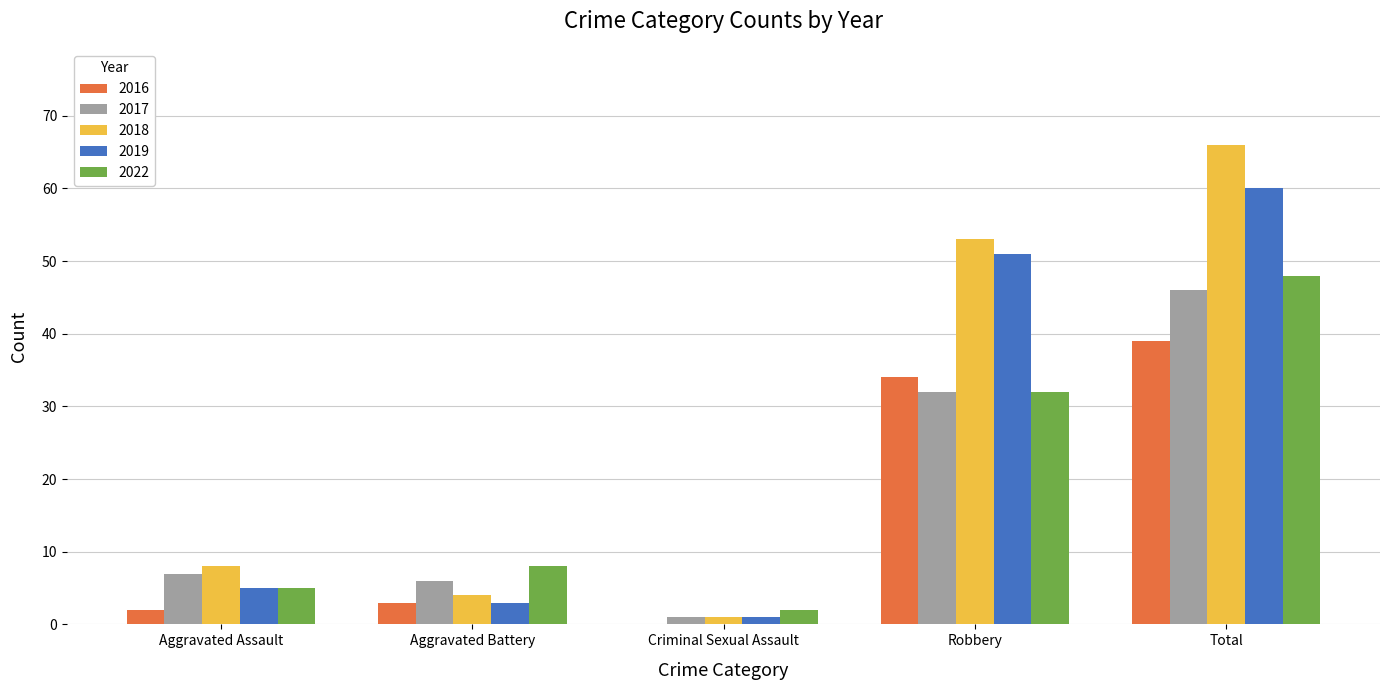

Reading right to left, transcribe all the data shown in this chart.

2016: Total=39	Robbery=34	Criminal Sexual Assault=0	Aggravated Battery=3	Aggravated Assault=2
2017: Total=46	Robbery=32	Criminal Sexual Assault=1	Aggravated Battery=6	Aggravated Assault=7
2018: Total=66	Robbery=53	Criminal Sexual Assault=1	Aggravated Battery=4	Aggravated Assault=8
2019: Total=60	Robbery=51	Criminal Sexual Assault=1	Aggravated Battery=3	Aggravated Assault=5
2022: Total=48	Robbery=32	Criminal Sexual Assault=2	Aggravated Battery=8	Aggravated Assault=5